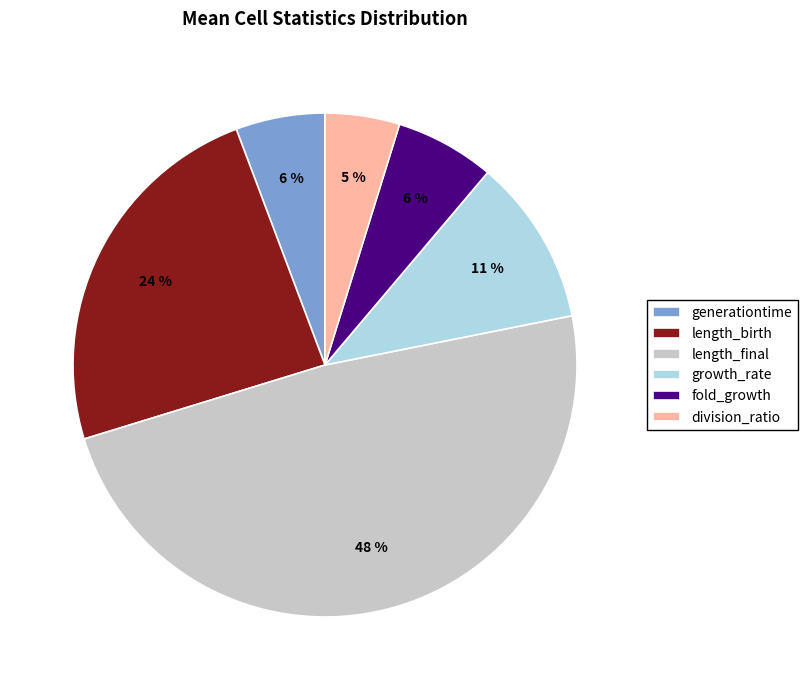

How many segments does this pie chart have?

6